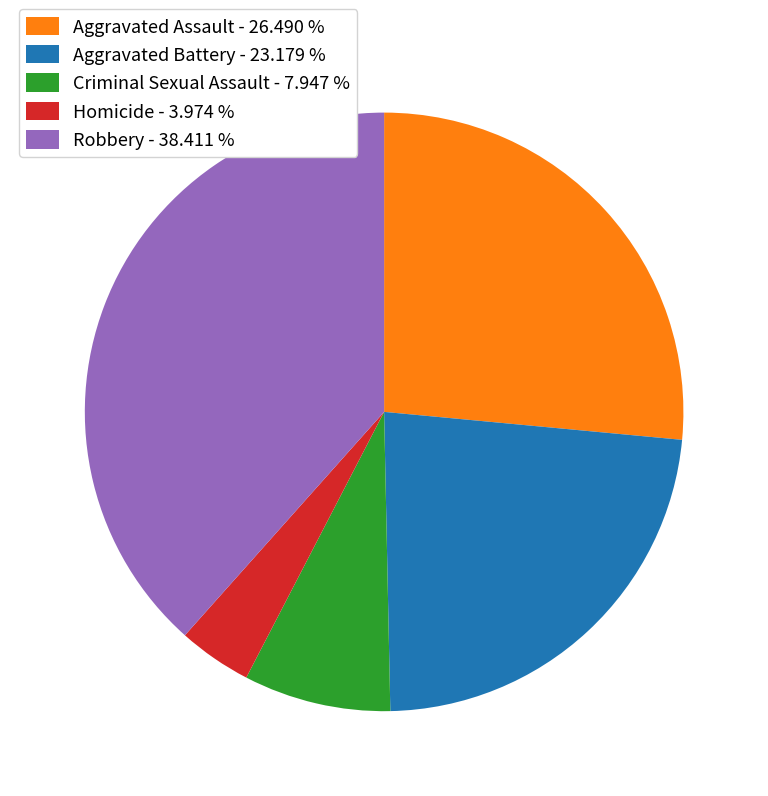

Do Robbery and Criminal Sexual Assault together represent more than half of the pie?

No